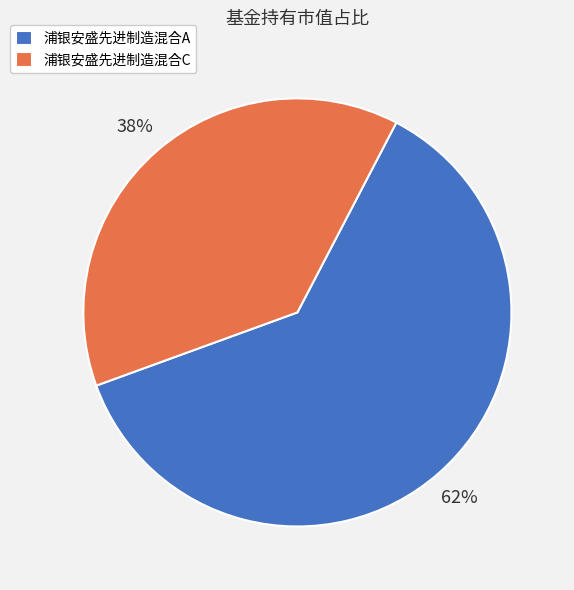

To the nearest percent, what is the difference between the 浦银安盛先进制造混合C and 浦银安盛先进制造混合A slice percentages?

24%